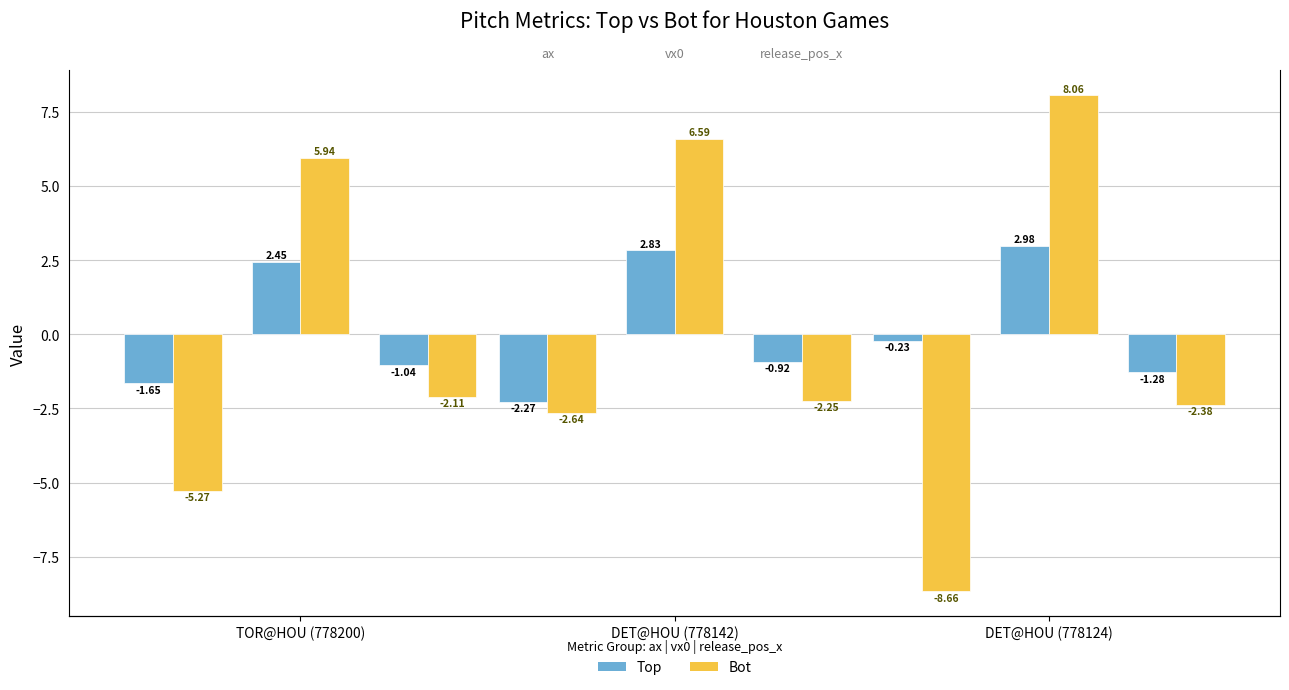

Count the number of data series in this chart.

2